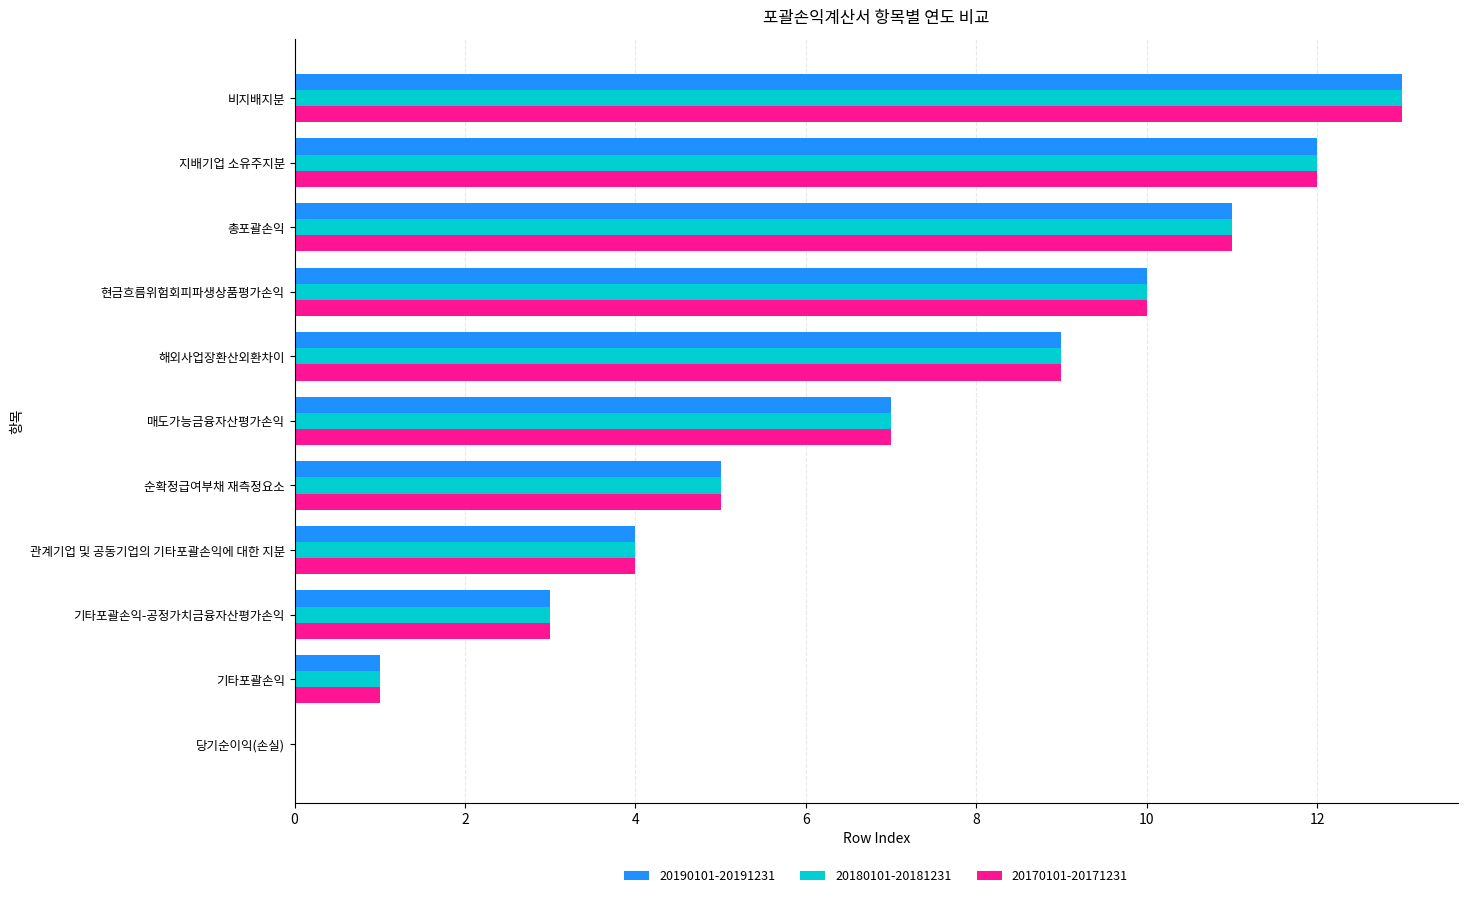

How many values in 20180101-20181231 are above zero?

10